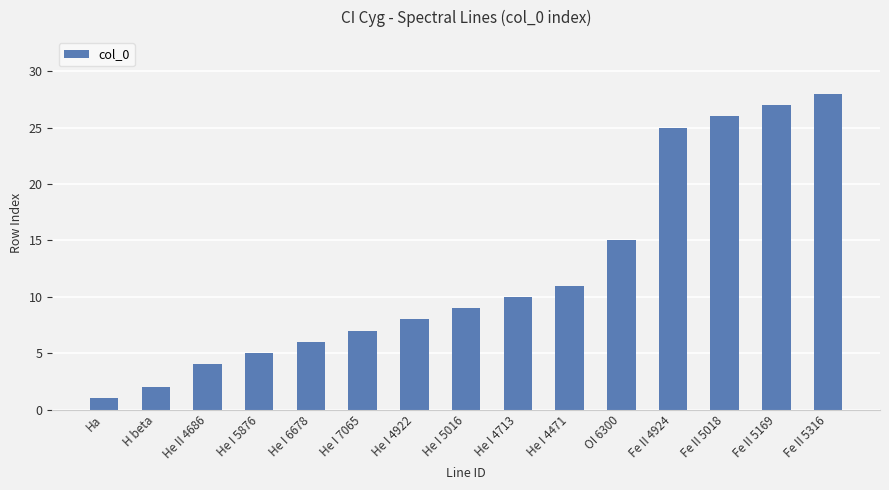

Which has a higher value, He I 7065 or He I 4922?

He I 4922